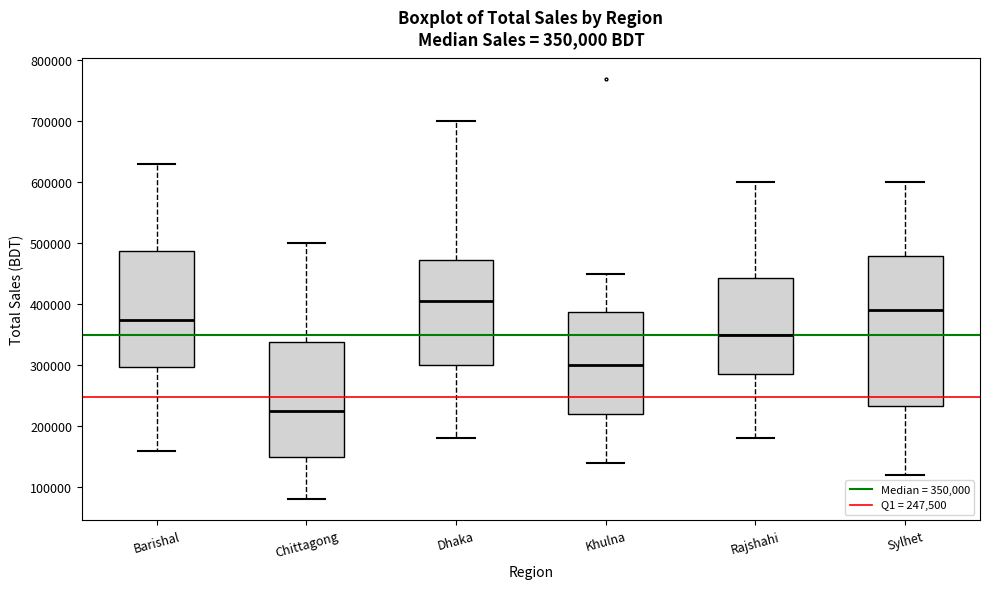

Comparing the boxes themselves (not the whiskers), which one is the tallest?

Sylhet